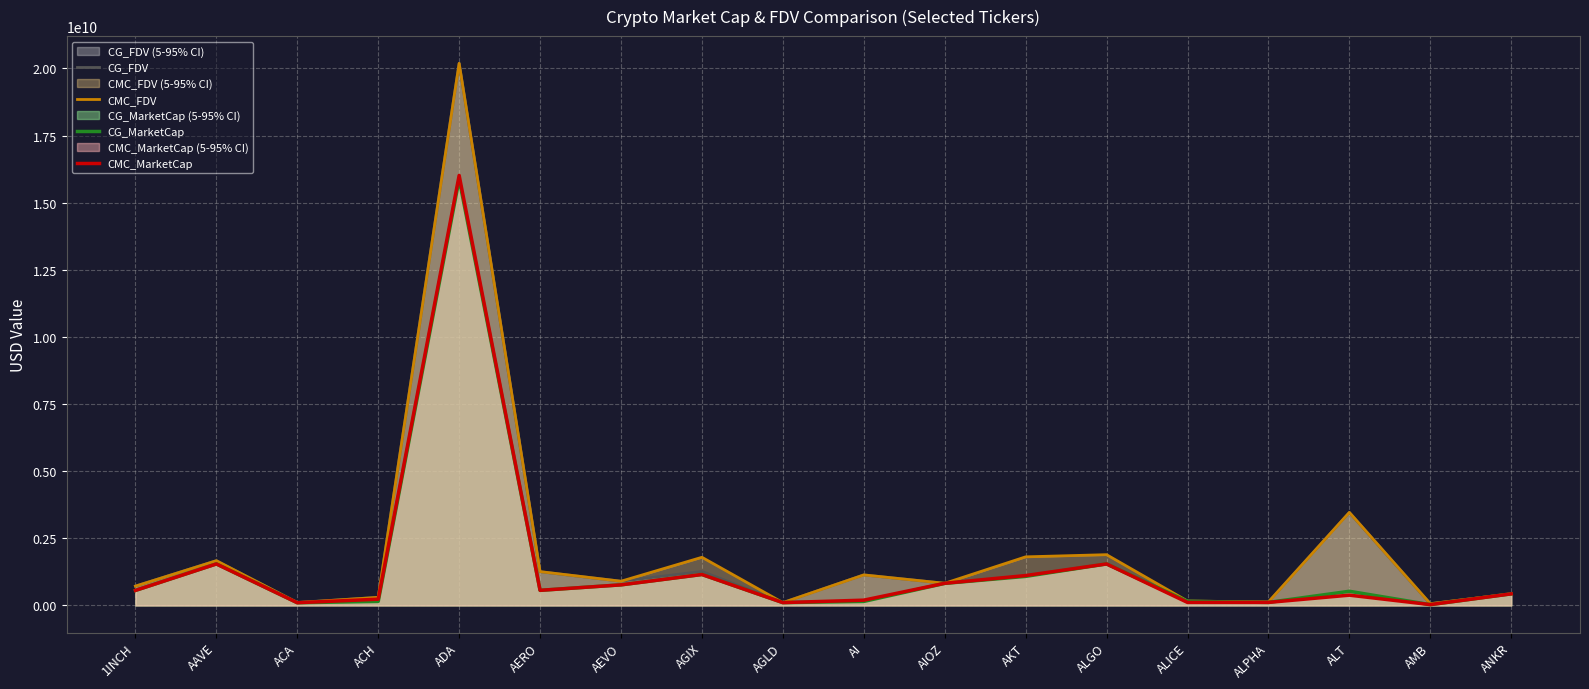

What position from the left is ANKR?

18